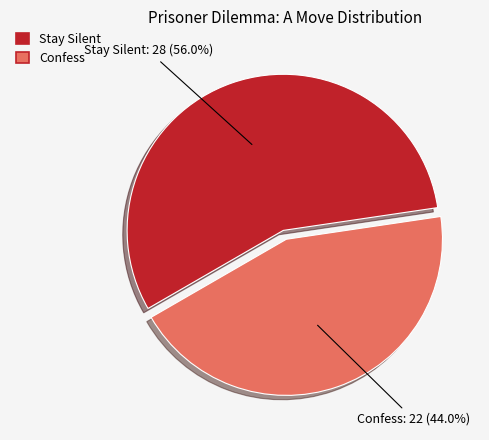

Which slice represents more than half of the pie?

Stay Silent